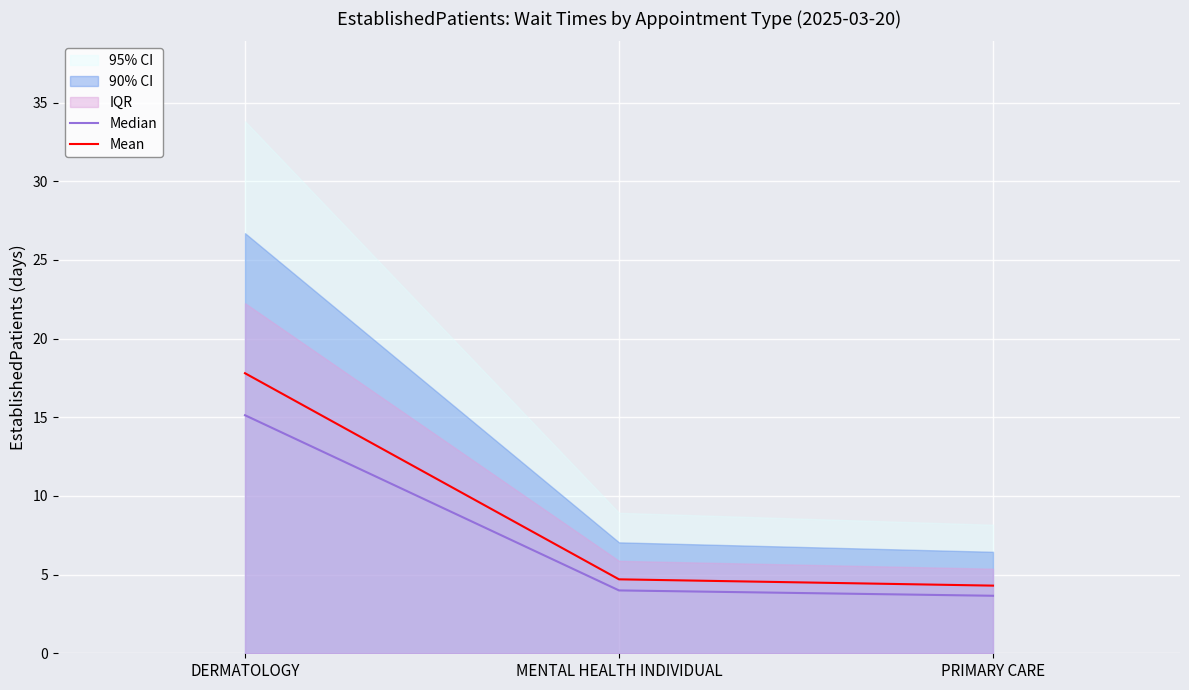

What is the minimum value for Mean?

4.3